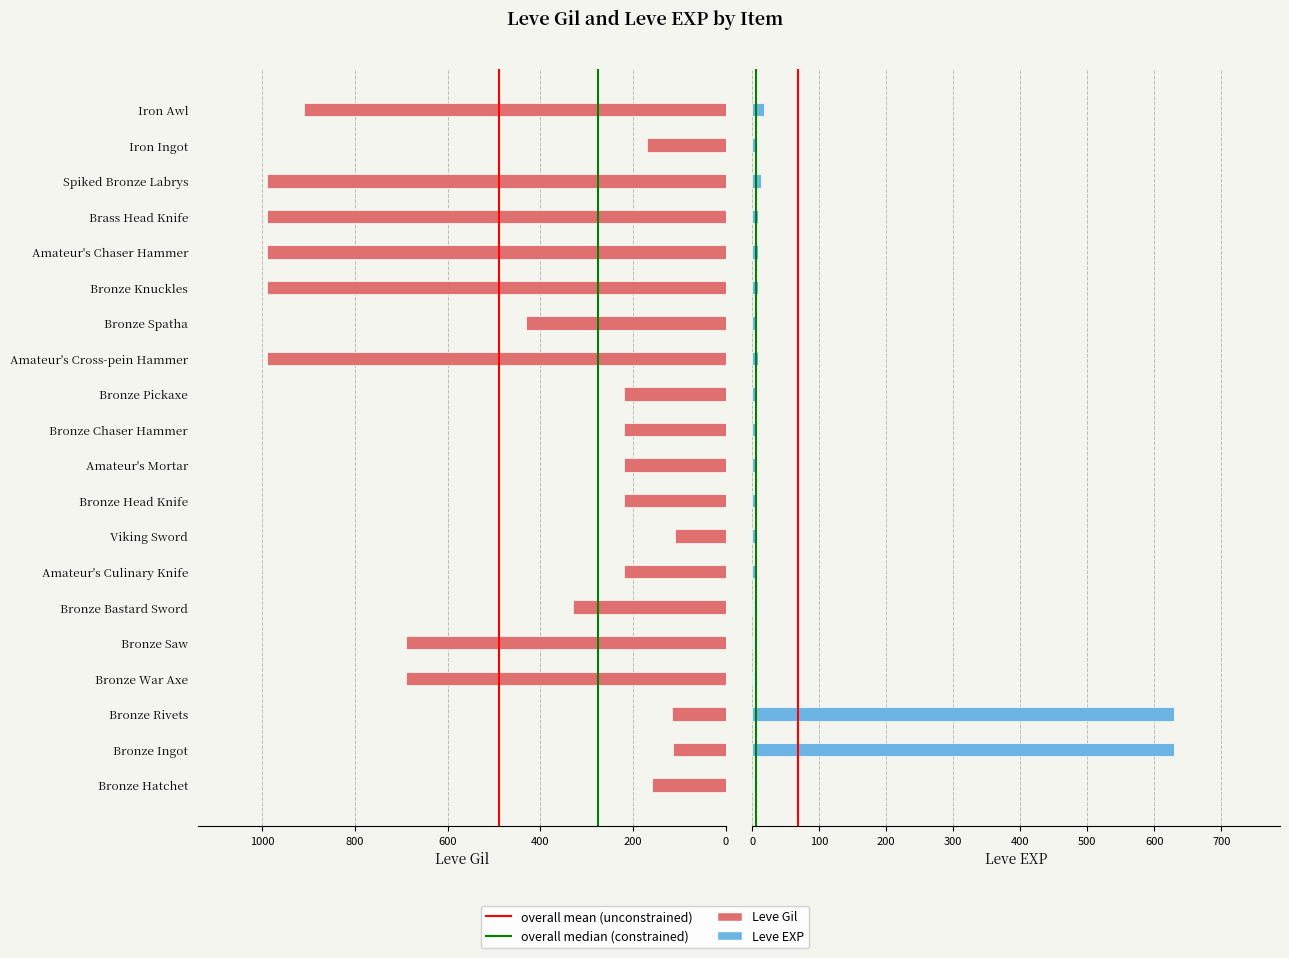

What is the difference between the maximum and minimum values in the Leve EXP series?

629